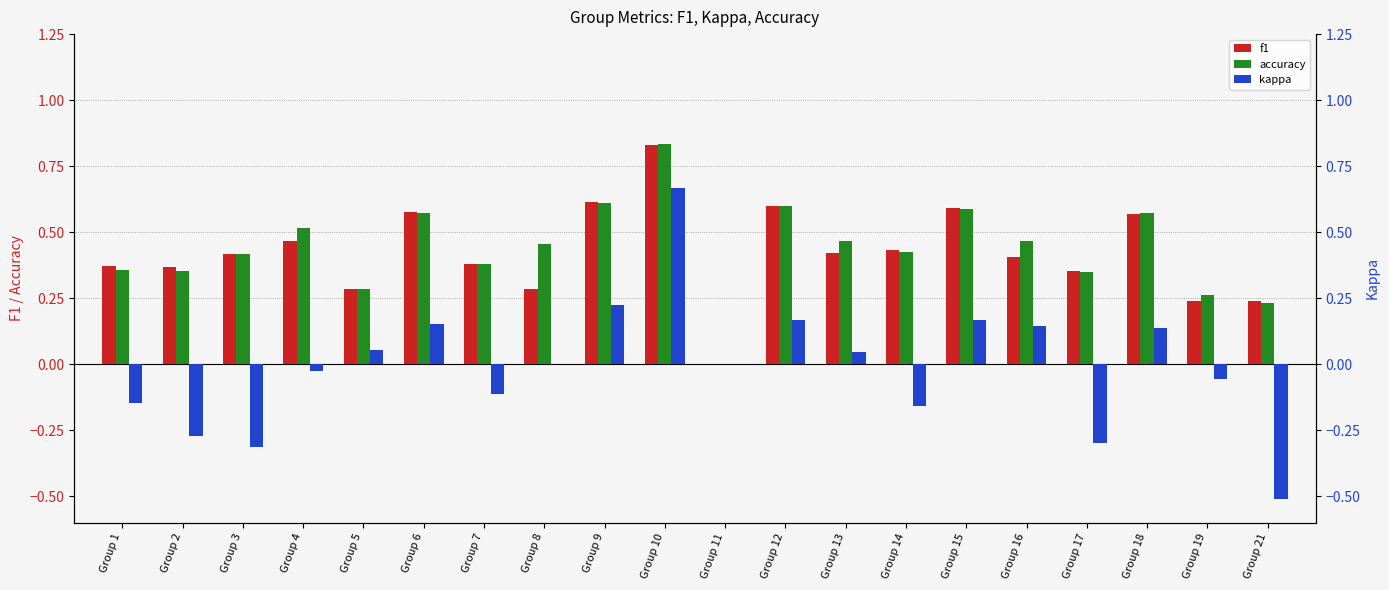

How many values in the kappa series exceed 0?

9